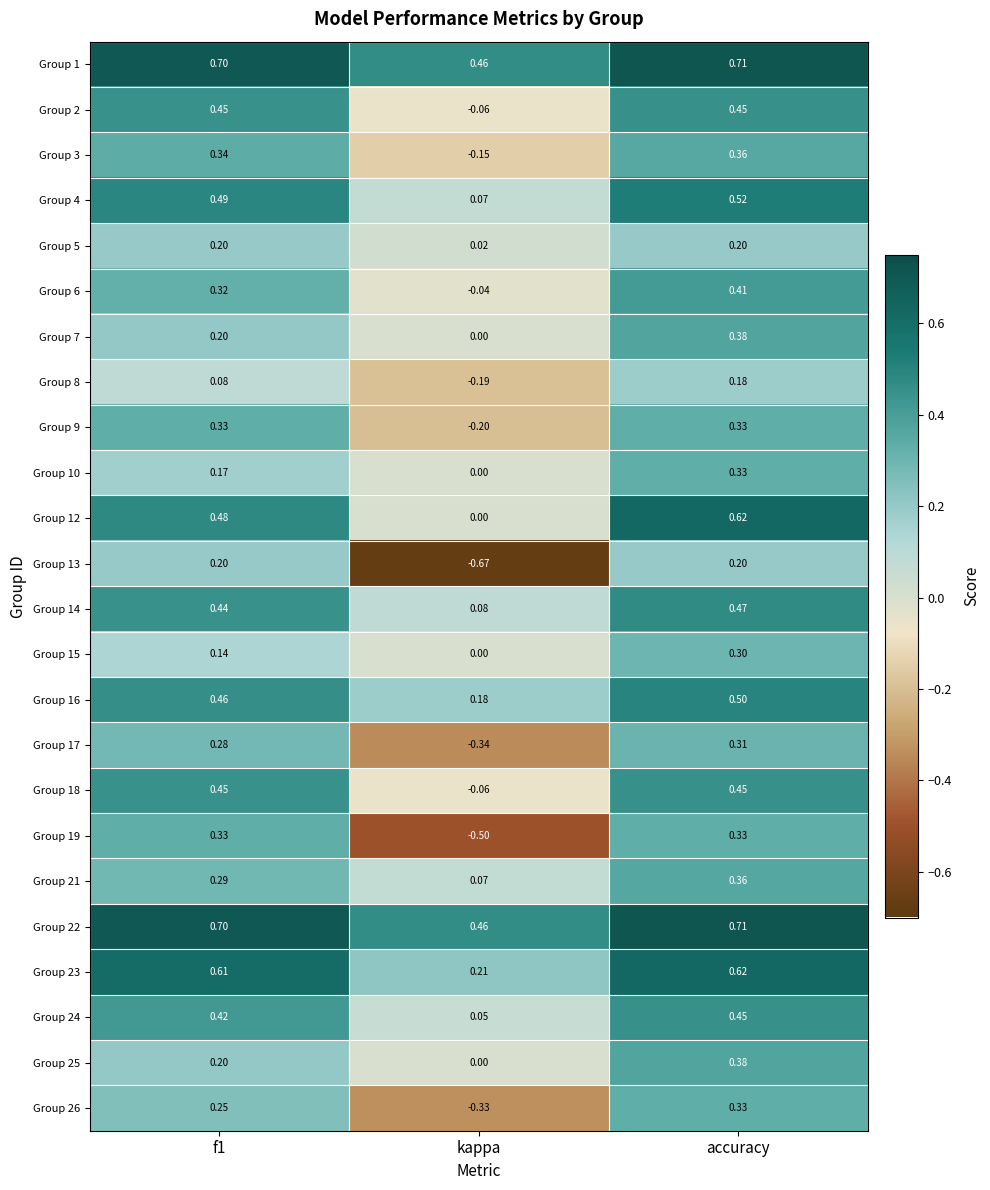

At which label does Group 22 reach its peak?

accuracy